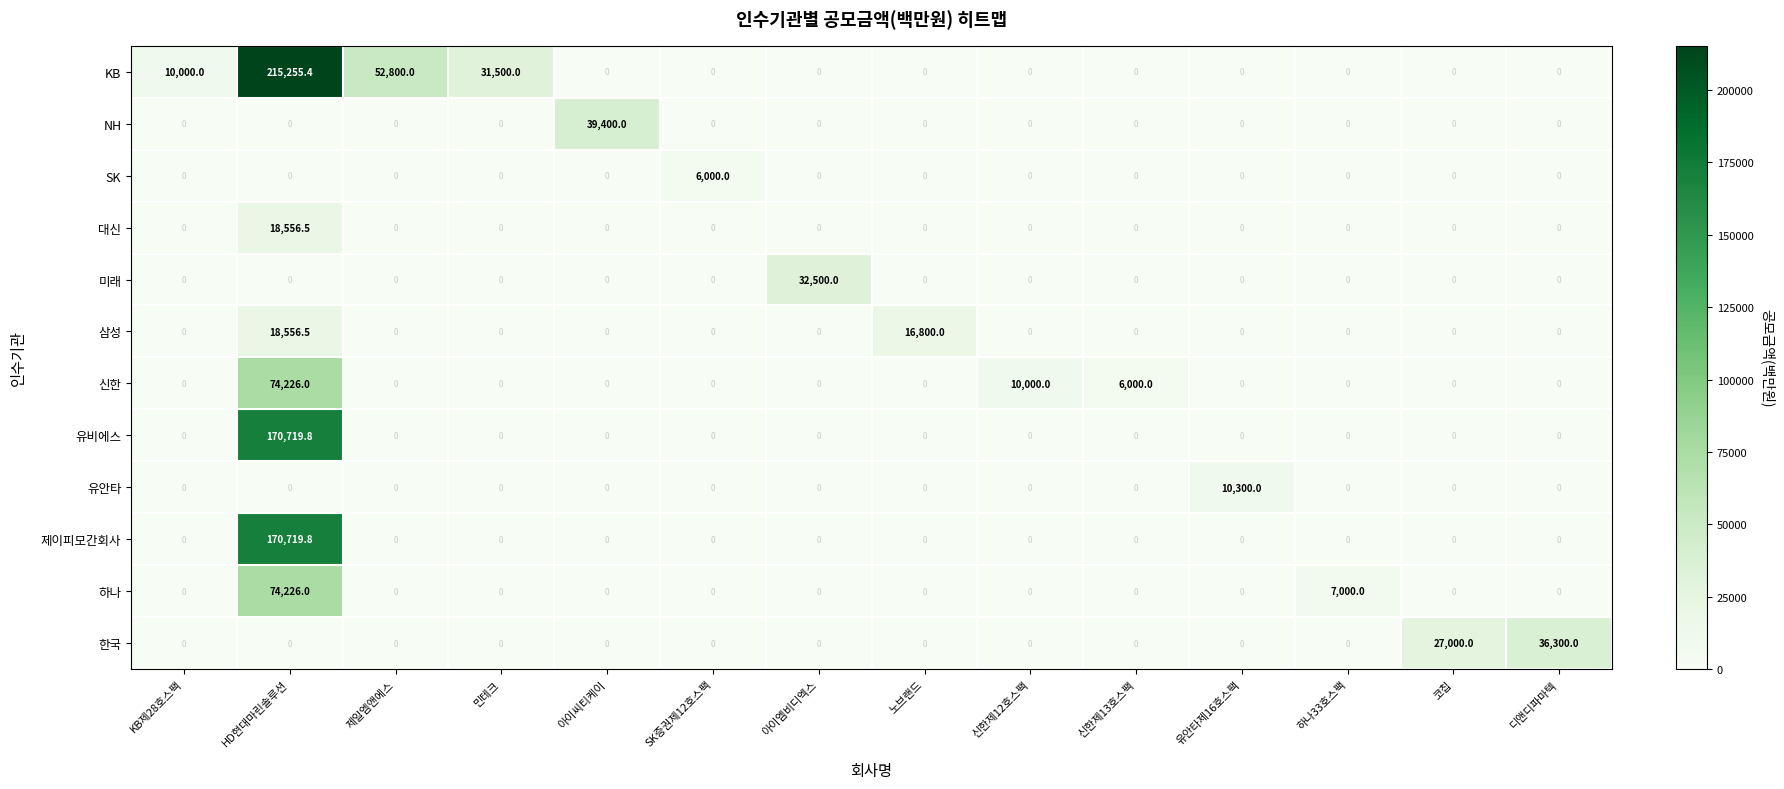

Which label corresponds to the largest value in the chart?

HD현대마린솔루션